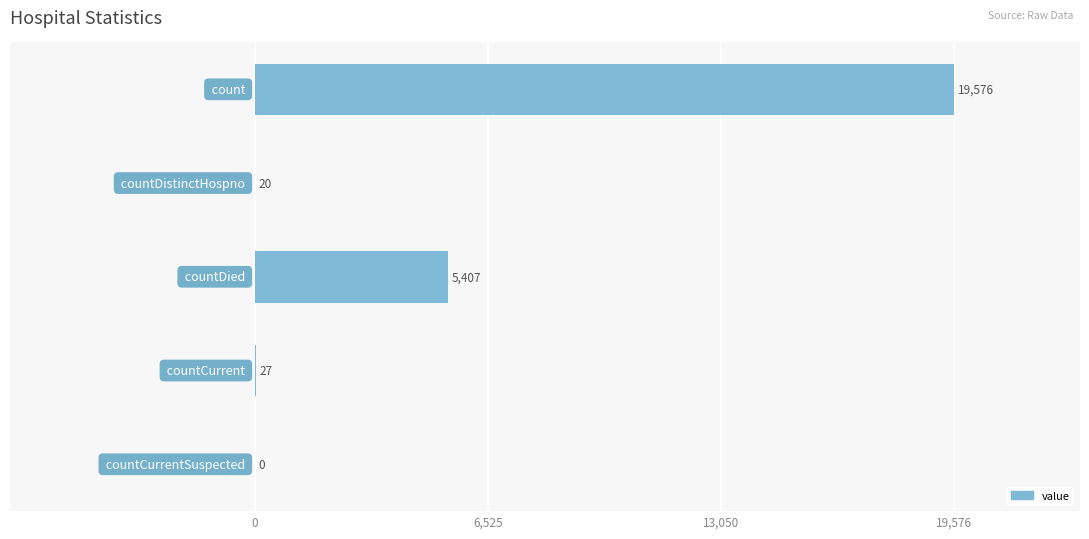

What is the maximum value shown in the chart?

19576